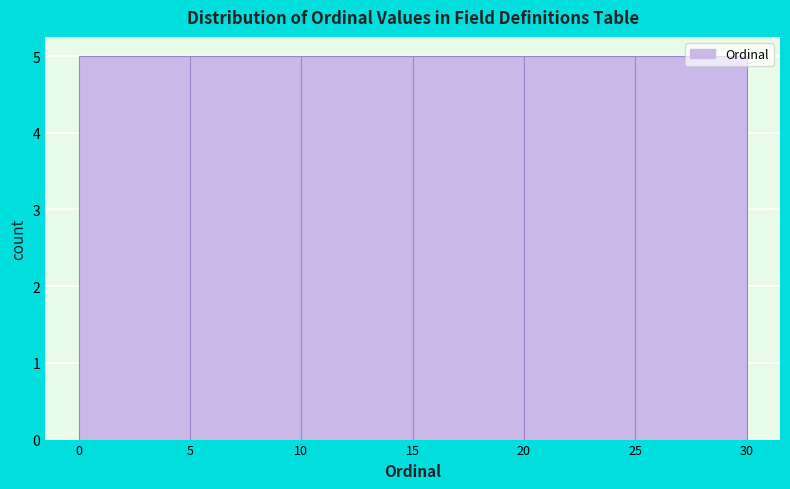

How tall is the bar that spans 5 to 10 on the x-axis? The values are not printed on the chart, so give them approximately, as read against the axis.

5